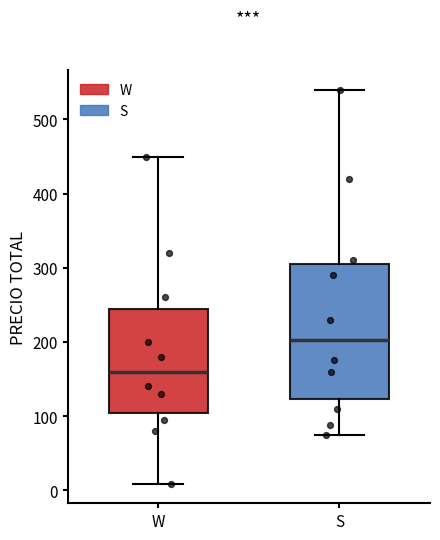

Reading left to right, transcribe this box plot: for each box, give where its median line is, the range the box spans, and where its two whiskers end, as read against the y-axis. The values are not printed on the chart, so give them approximately, as read against the axis.

W: median 160, box 100 to 250, whiskers 10 to 450
S: median 200, box 120 to 310, whiskers 80 to 540